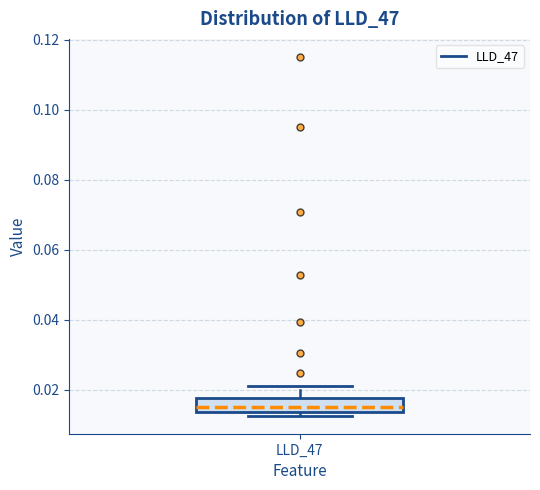

Where does the upper whisker of the box for LLD_47 end on the y-axis? The values are not printed on the chart, so give them approximately, as read against the axis.

0.022